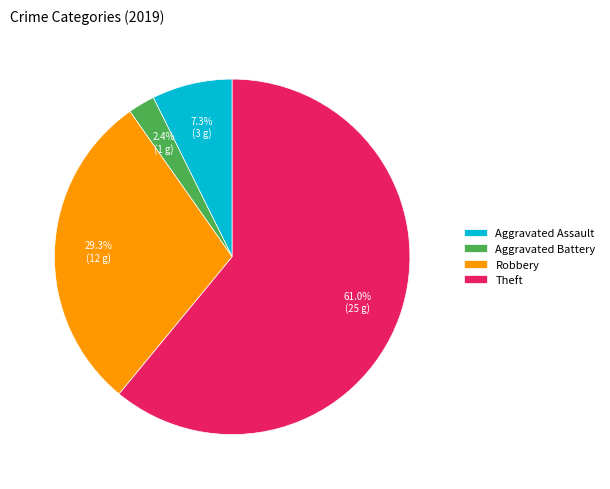

Which category has the smallest portion of the pie?

Aggravated Battery